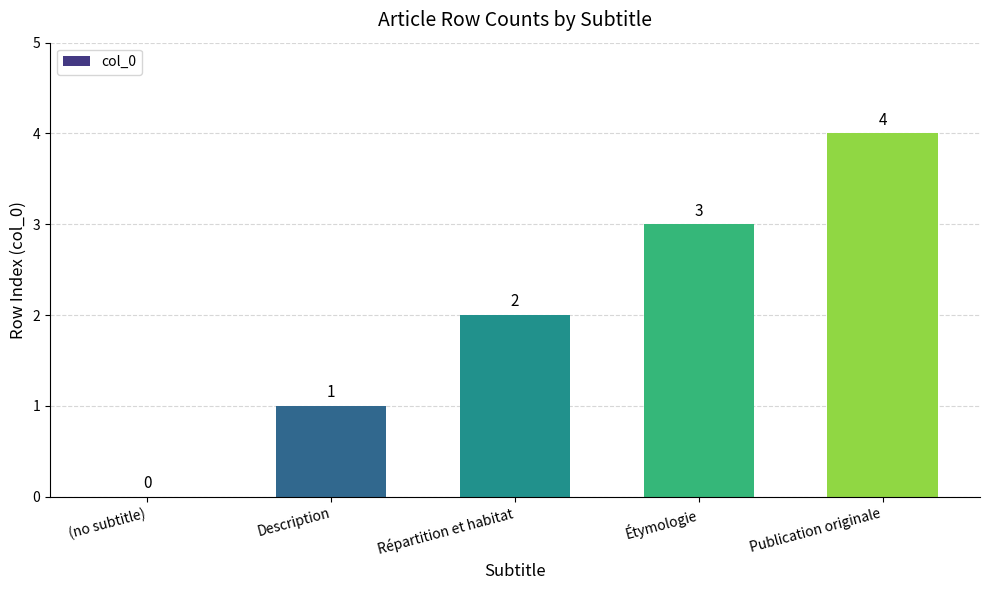

The value at Répartition et habitat is 2. True or false?

True